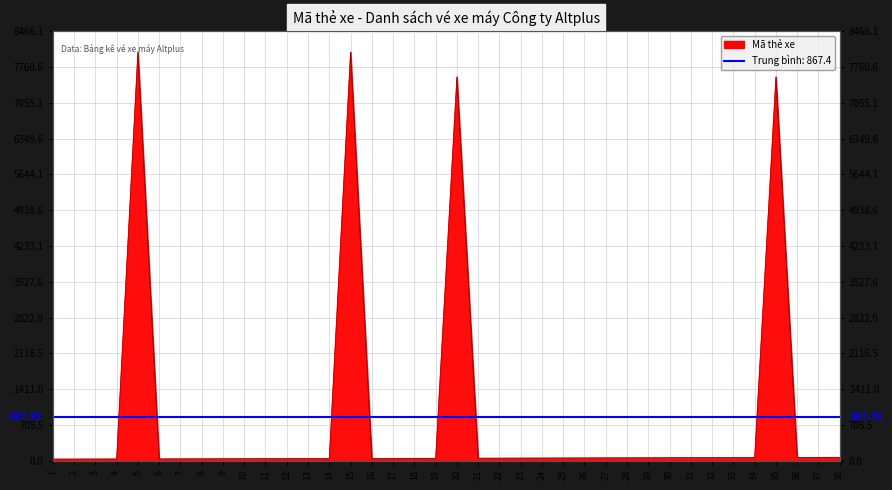

How many points are lower than both their immediate neighbors (excluding endpoints)?

4